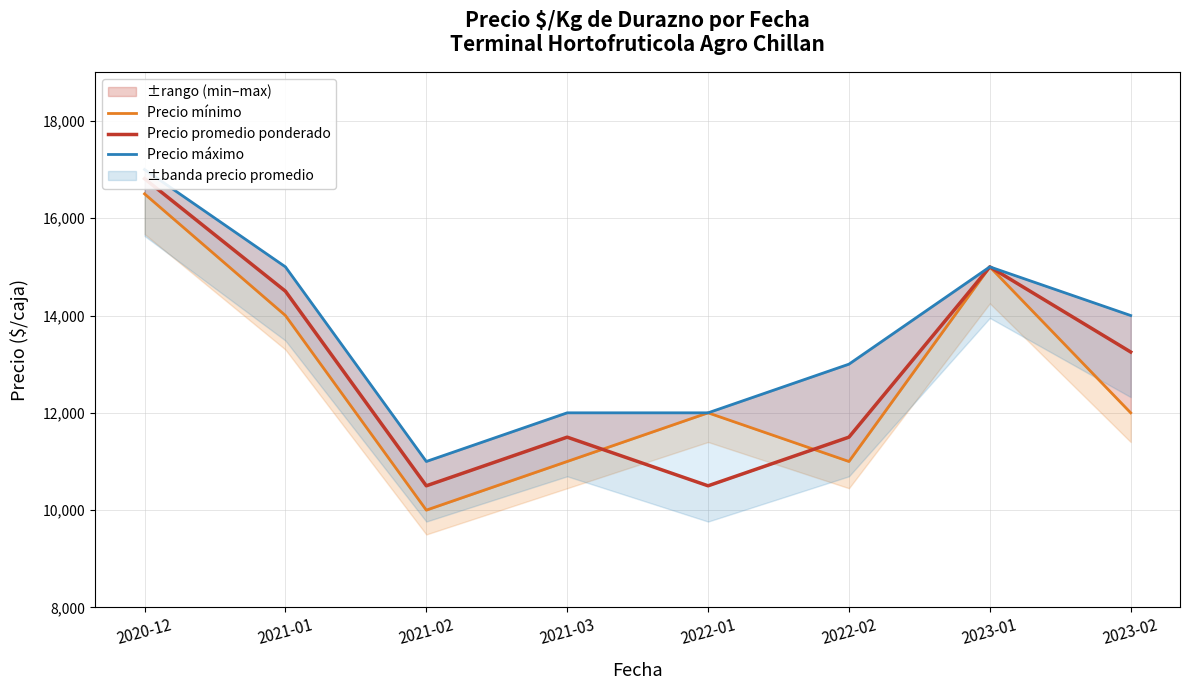

What is the average value of the Precio mínimo series?

12688